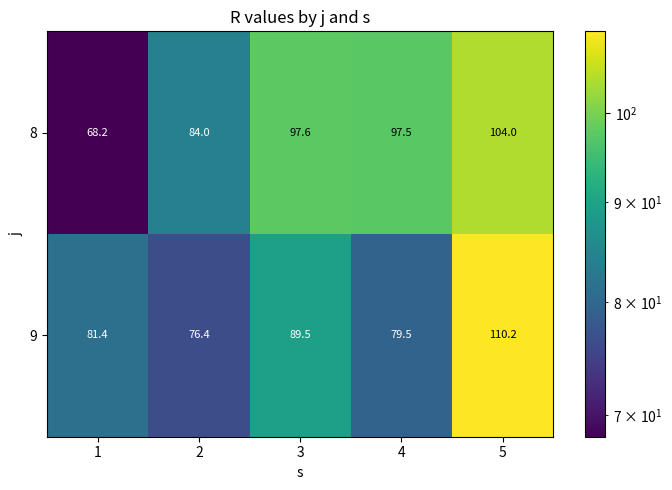

What is the sum of the 8 values at 2 and 1?

152.2